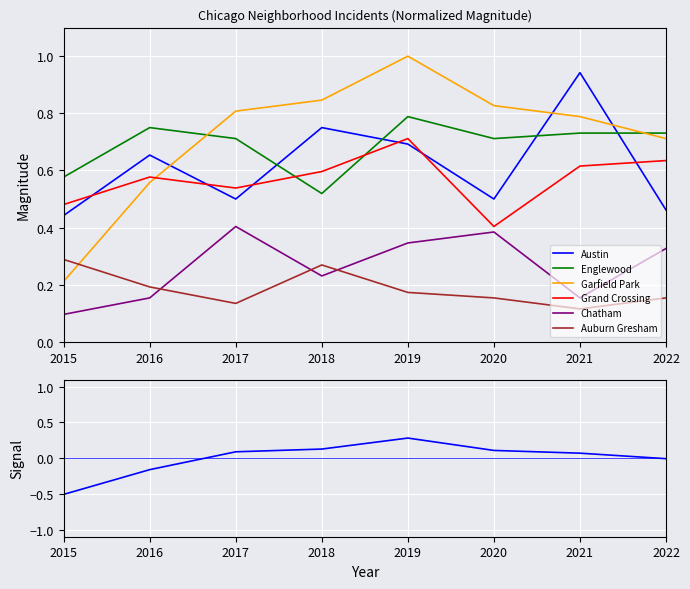

Between 2015 and 2016, which series saw the biggest shift?

Garfield Park